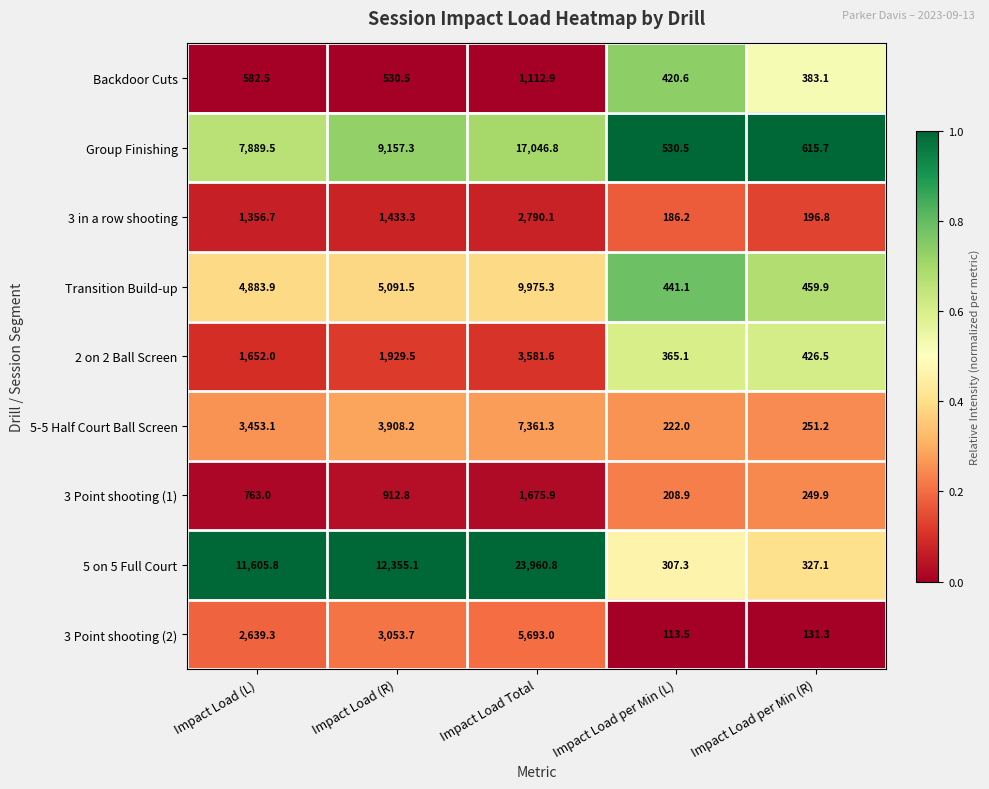

Which category has the highest value across all series?

Impact Load Total